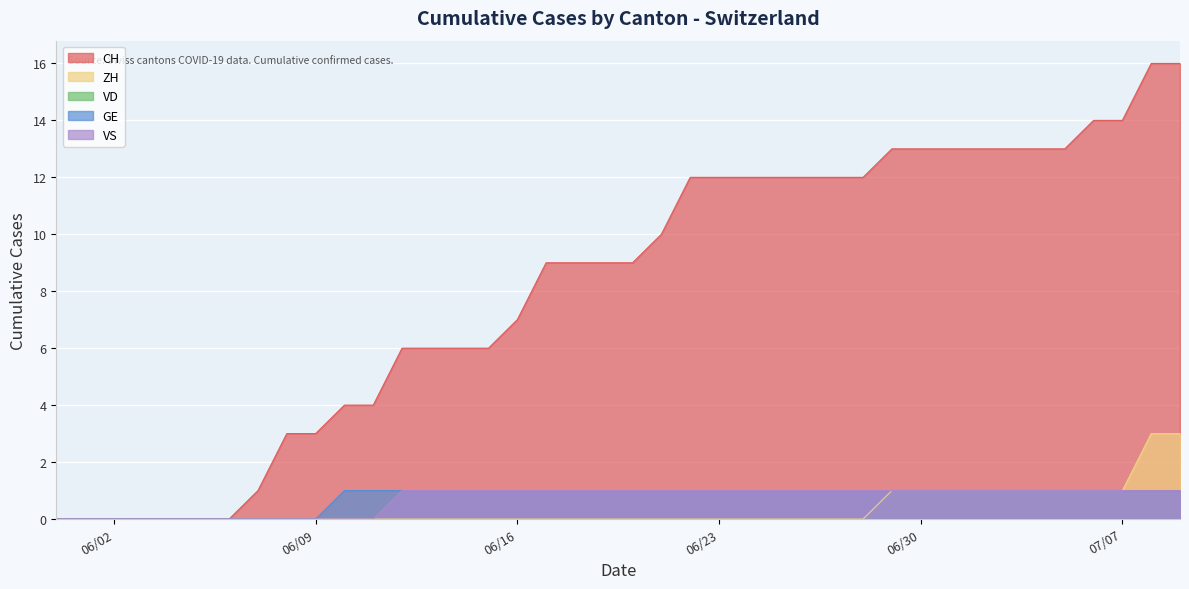

True or false: ZH and VS intersect in this chart.

False